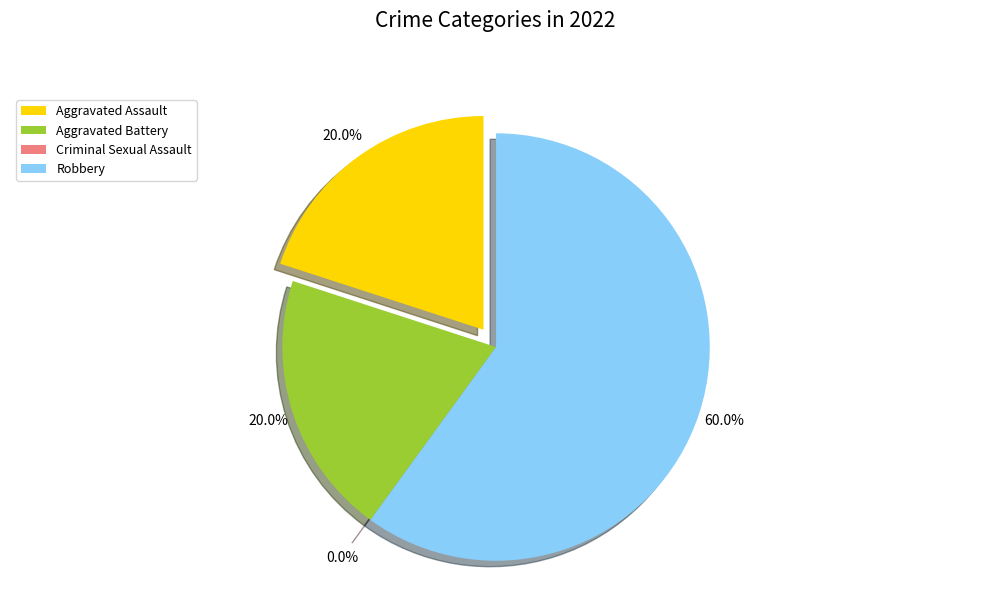

Is Robbery the majority of the pie?

Yes